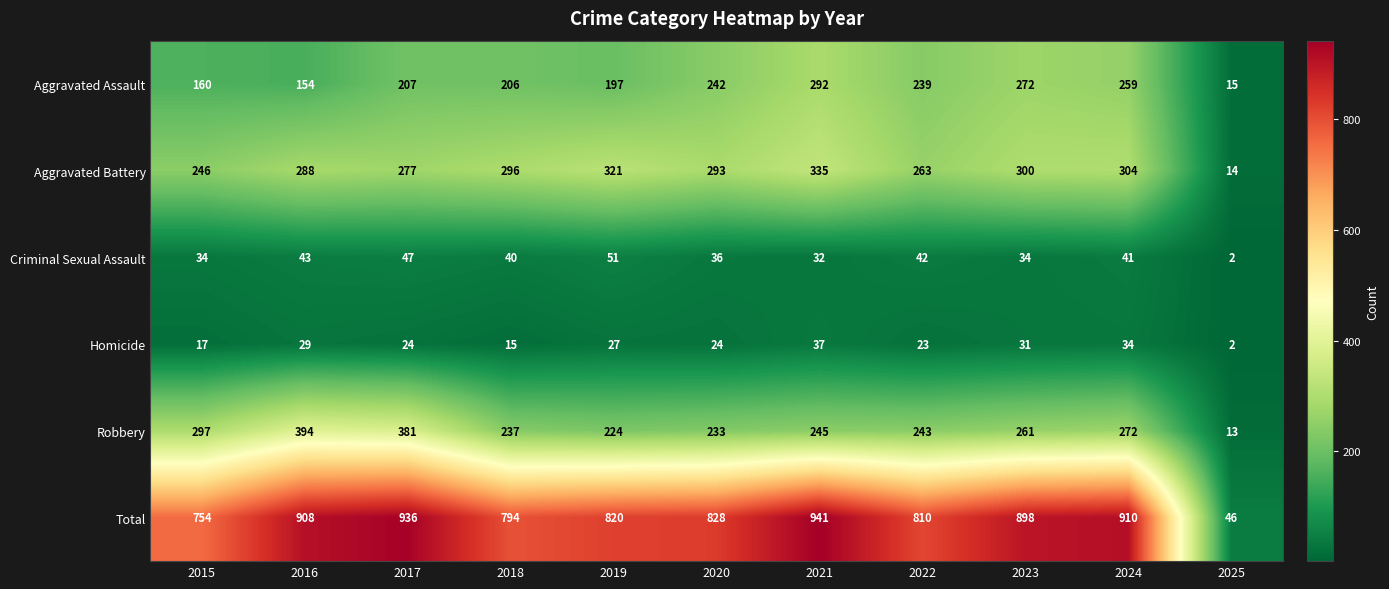

Which category has the lowest value in the Criminal Sexual Assault series?

2025